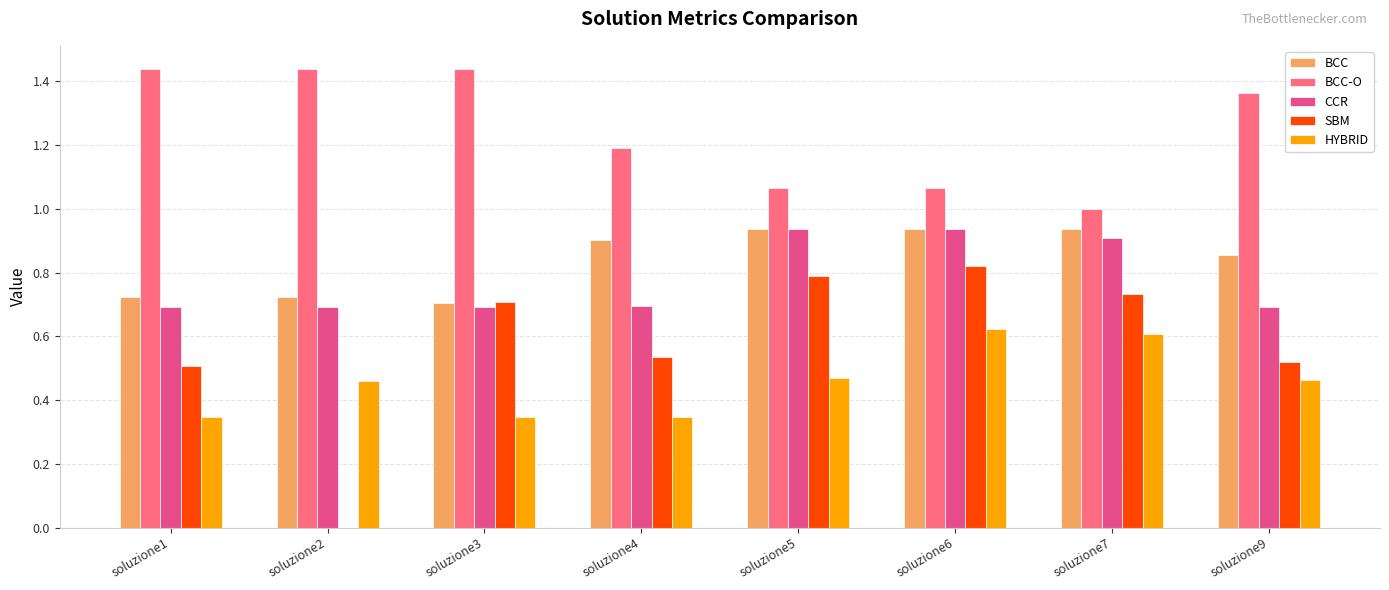

The value of CCR at soluzione7 is 1.5. True or false?

False